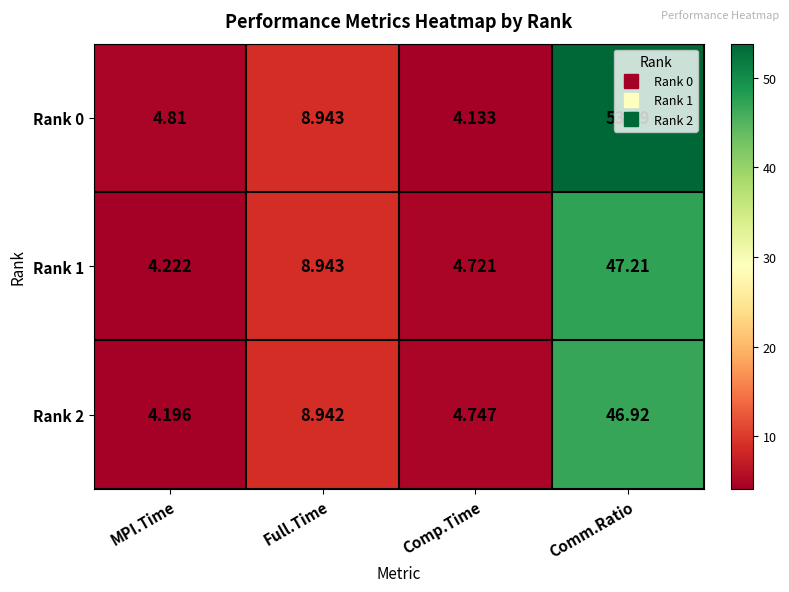

Which series has the largest total across all categories?

Rank 0